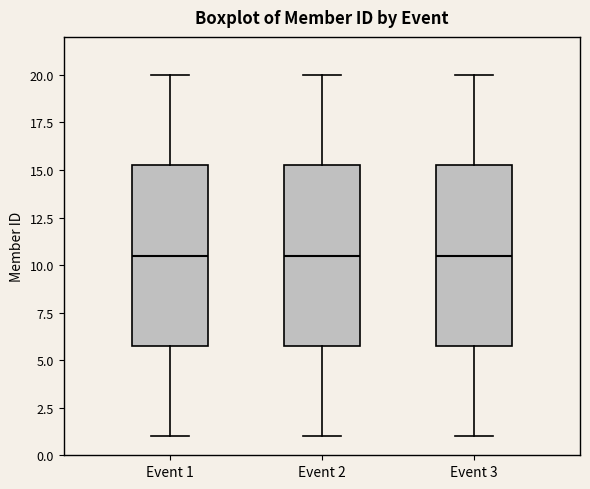

Where does the lower whisker of the box for Event 2 end on the y-axis? The values are not printed on the chart, so give them approximately, as read against the axis.

1.0